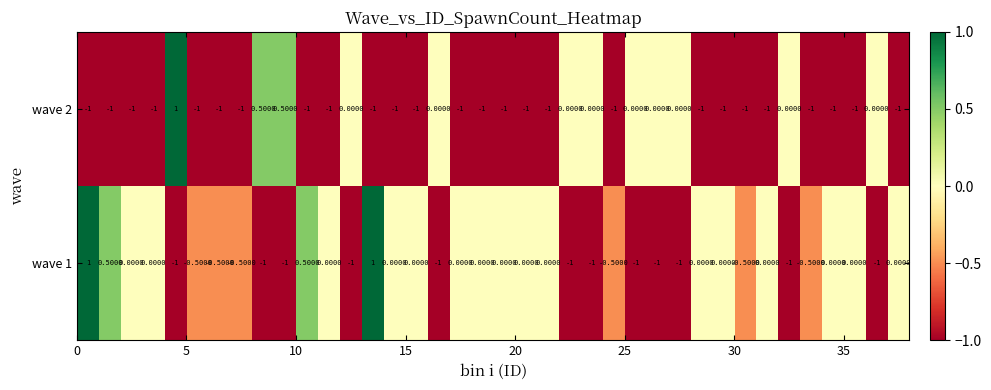

What is the sum of all wave 2 values?

-24.0